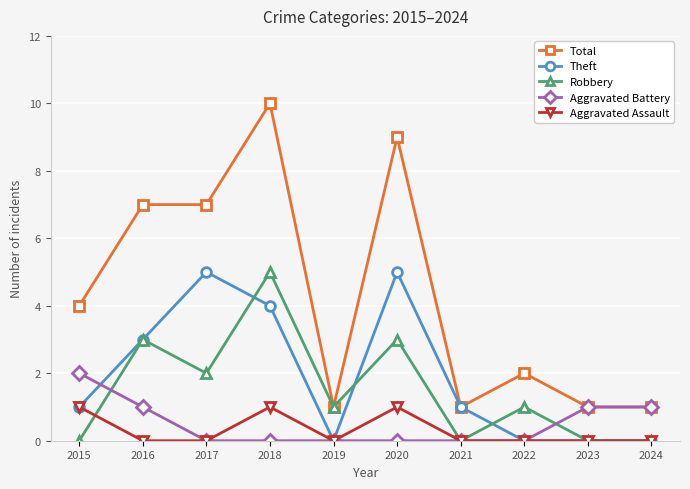

True or false: Total and Aggravated Assault cross at least once.

False